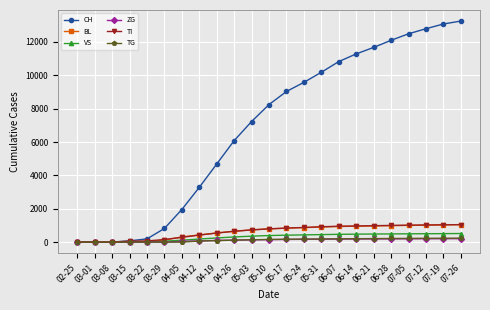

What is the label of the 13th point from the right?

05-03